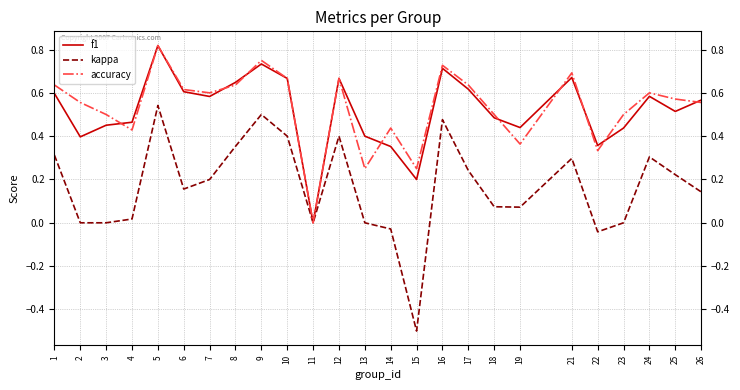

Which series has the largest range (max minus min)?

kappa